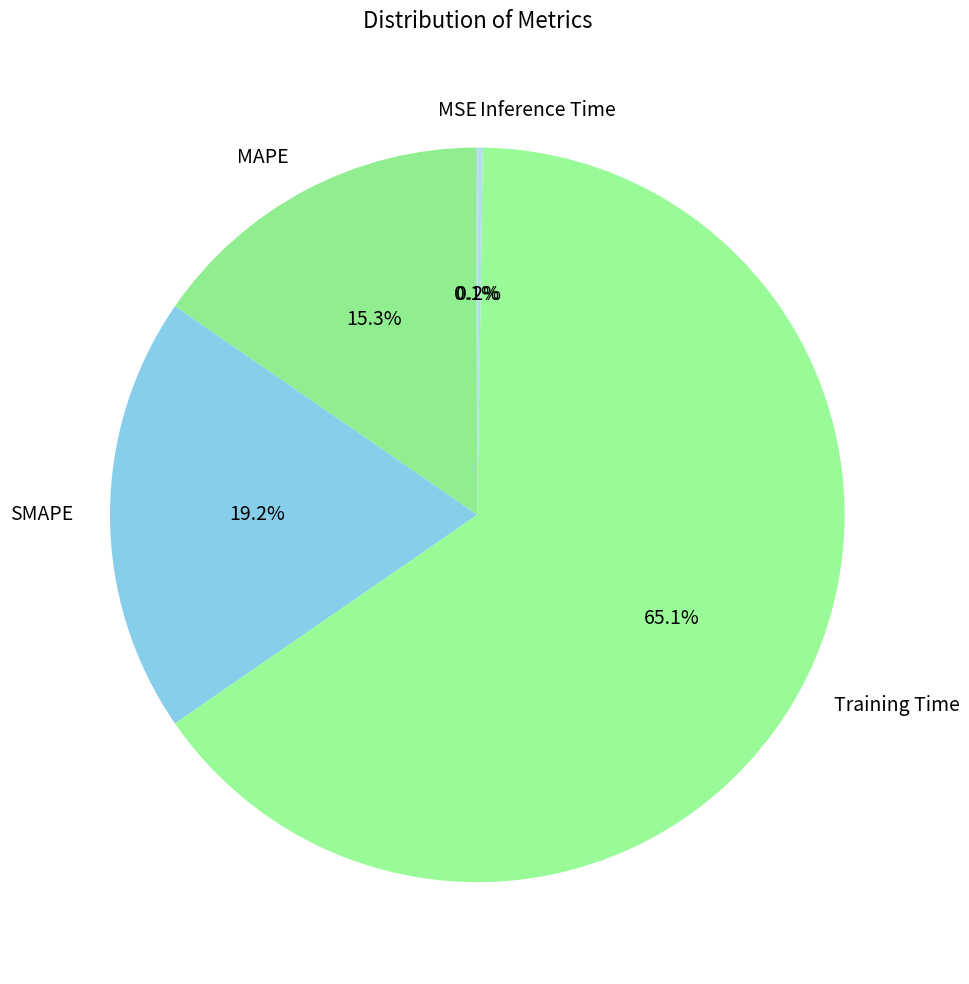

How much of the chart is everything except SMAPE?

80.8%